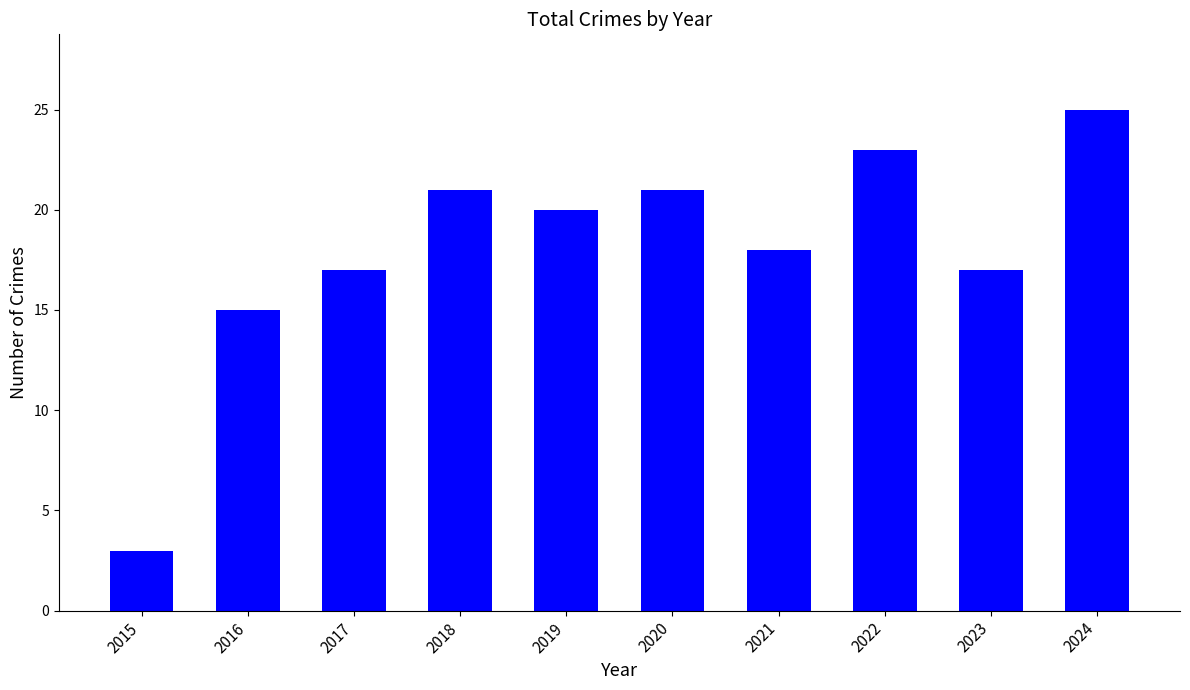

Reading right to left, list all the values displayed in this chart.

25	17	23	18	21	20	21	17	15	3